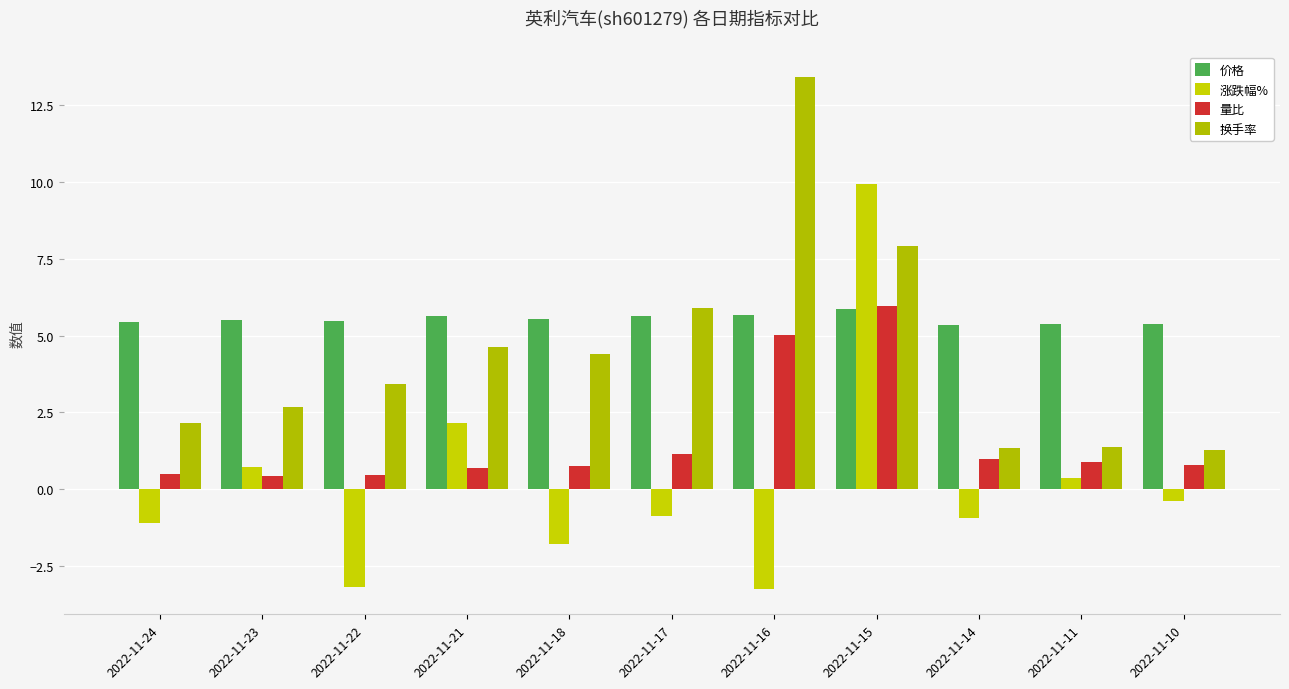

Reading left to right, extract all data points from this chart.

价格: 5.5	5.5	5.5	5.7	5.5	5.6	5.7	5.9	5.3	5.4	5.4
涨跌幅%: -1.1	0.7	-3.2	2.2	-1.8	-0.9	-3.2	9.9	-0.9	0.4	-0.4
量比: 0.5	0.4	0.5	0.7	0.7	1.2	5.0	6.0	1.0	0.9	0.8
换手率: 2.1	2.7	3.4	4.6	4.4	5.9	13.4	7.9	1.4	1.4	1.3